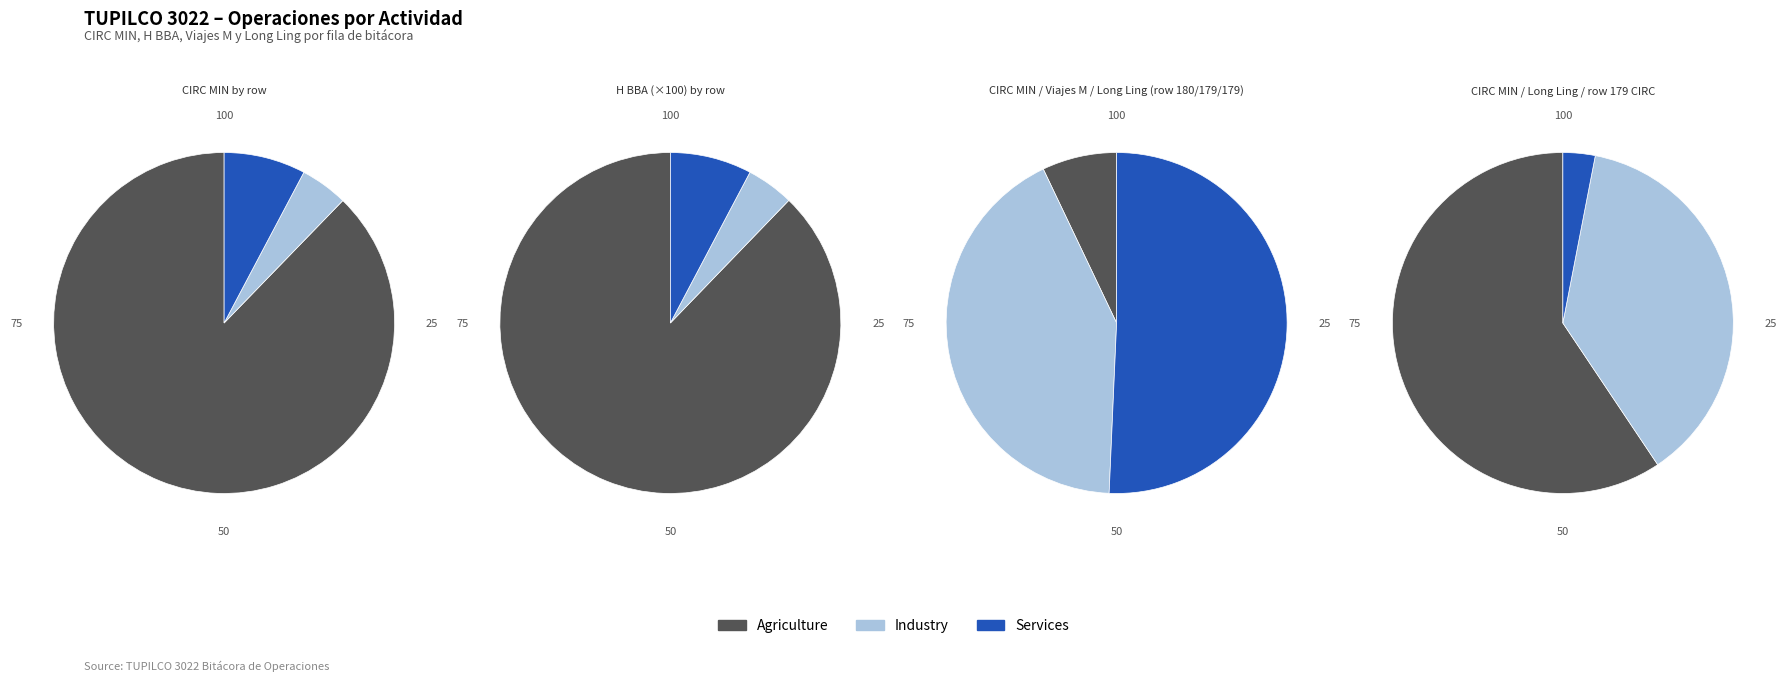

To the nearest percent, what is the difference between the largest and smallest slice percentages?

83%